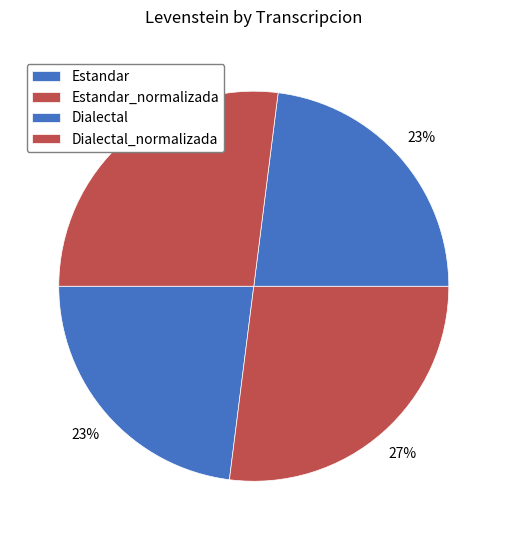

Approximately how many times larger is the value at Dialectal_normalizada compared to Dialectal?

1.2